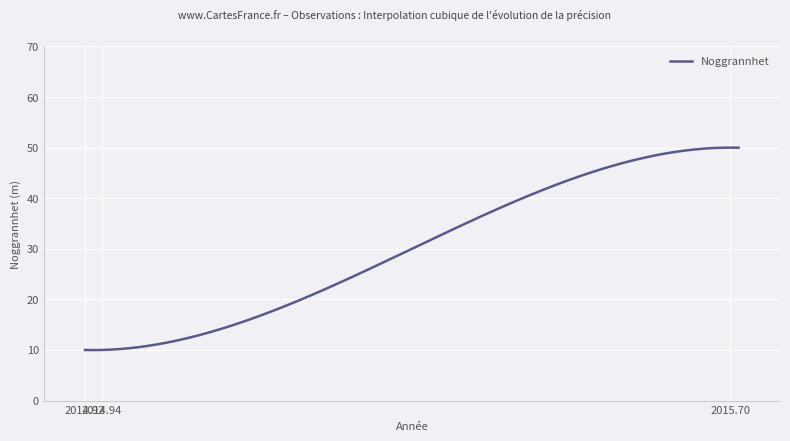

What is the difference between the maximum and minimum values?

40.0